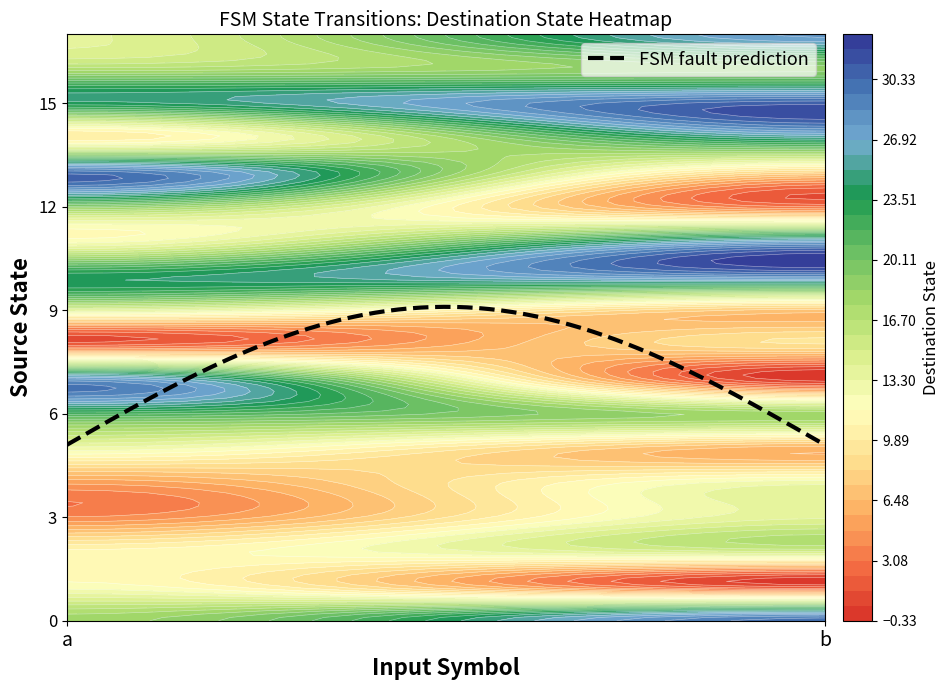

What is the sum of all 14 values?

35